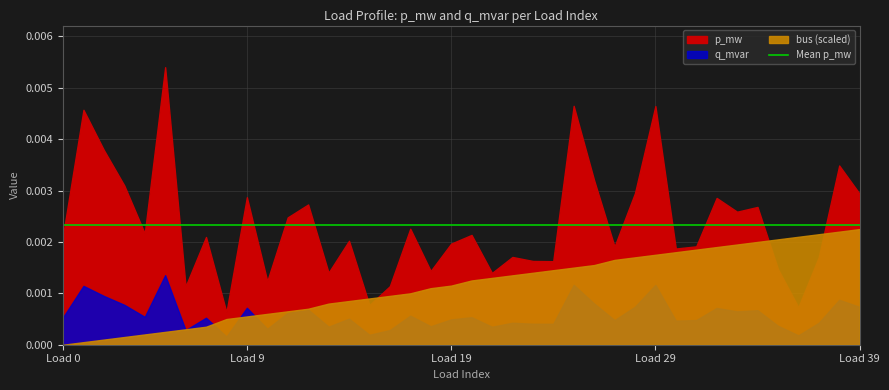

Where does the bus series first go above 25?

21